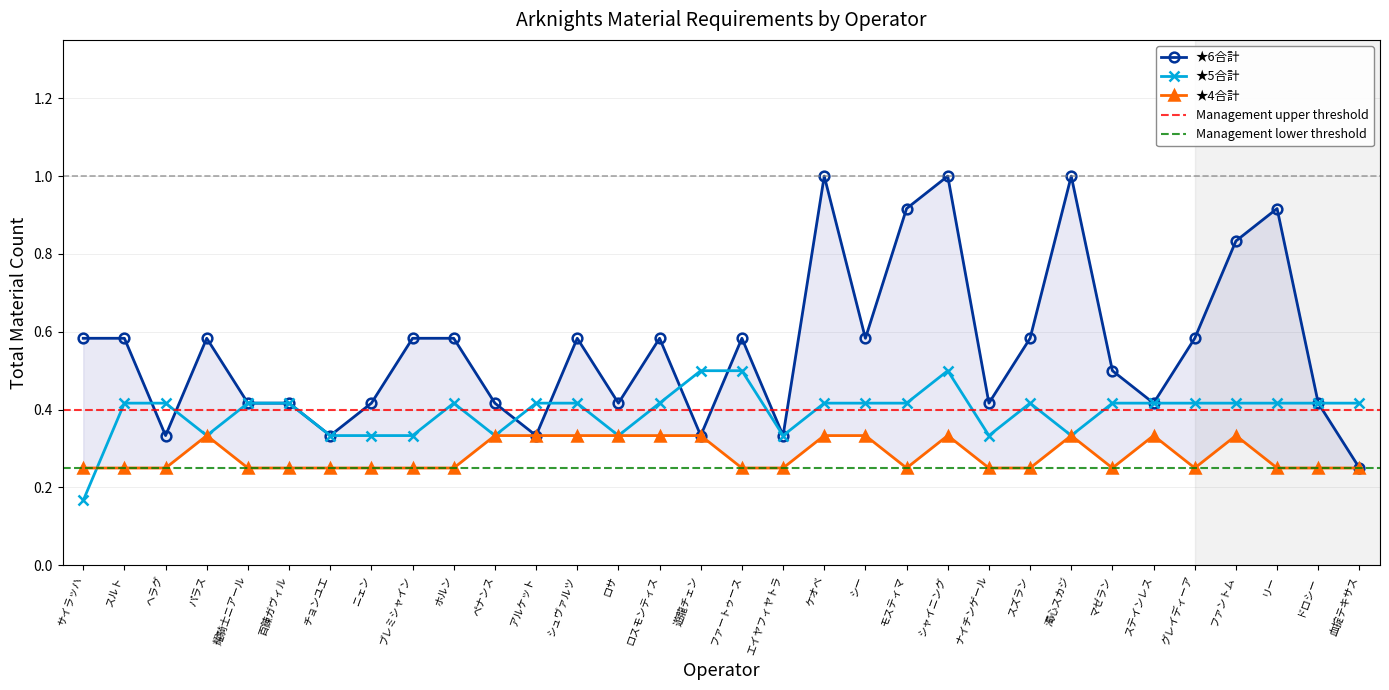

How many intersections are there between ★5合計 and ★4合計?

1